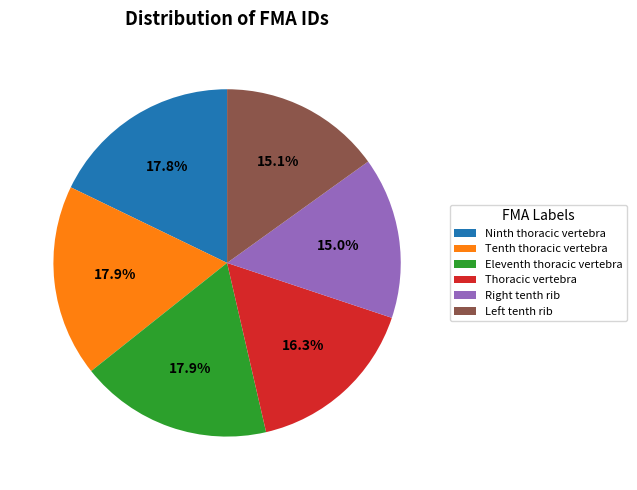

The Ninth thoracic vertebra slice represents 18% of the pie. True or false?

True